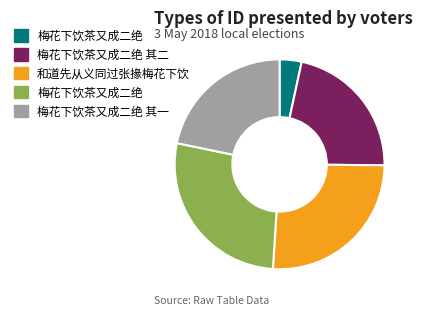

Does any single category account for the majority?

No